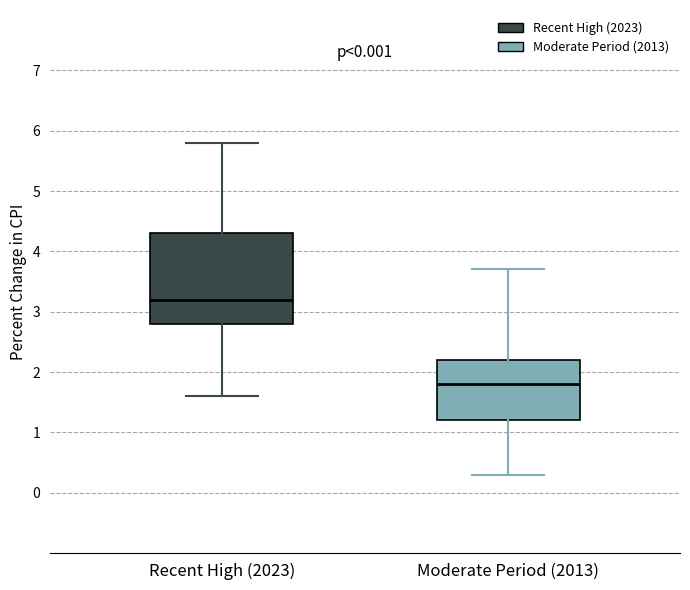

Comparing the boxes themselves (not the whiskers), which one is the tallest?

Recent High (2023)